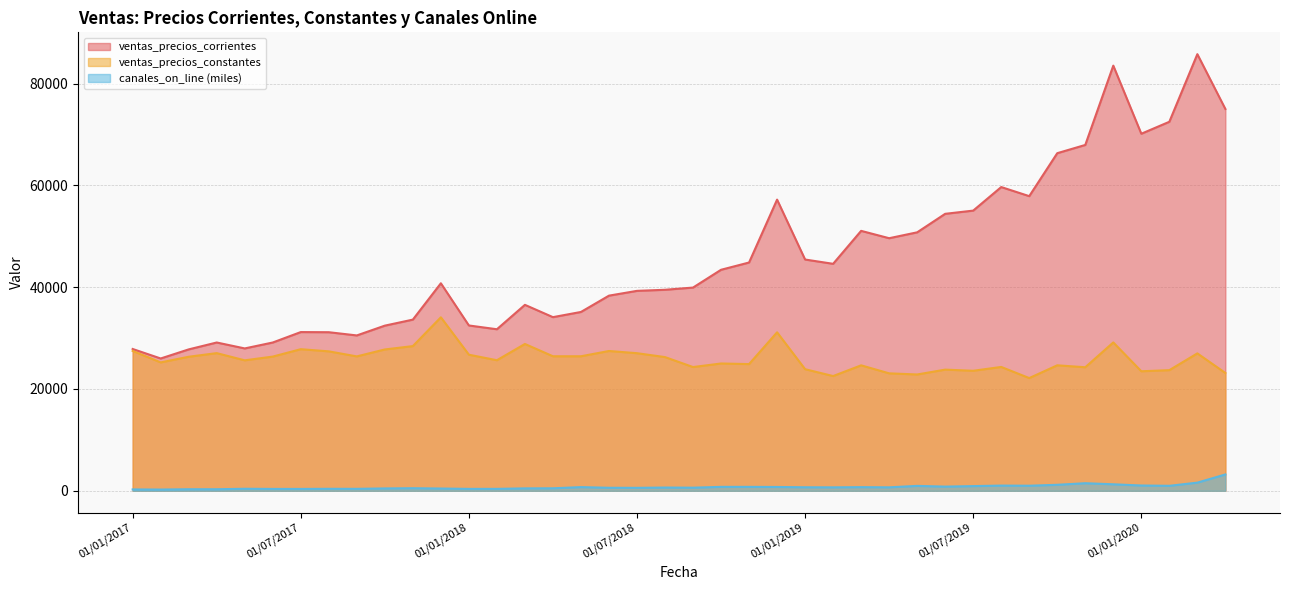

Which has a higher value, 01/12/2019 or 01/06/2019?

01/12/2019